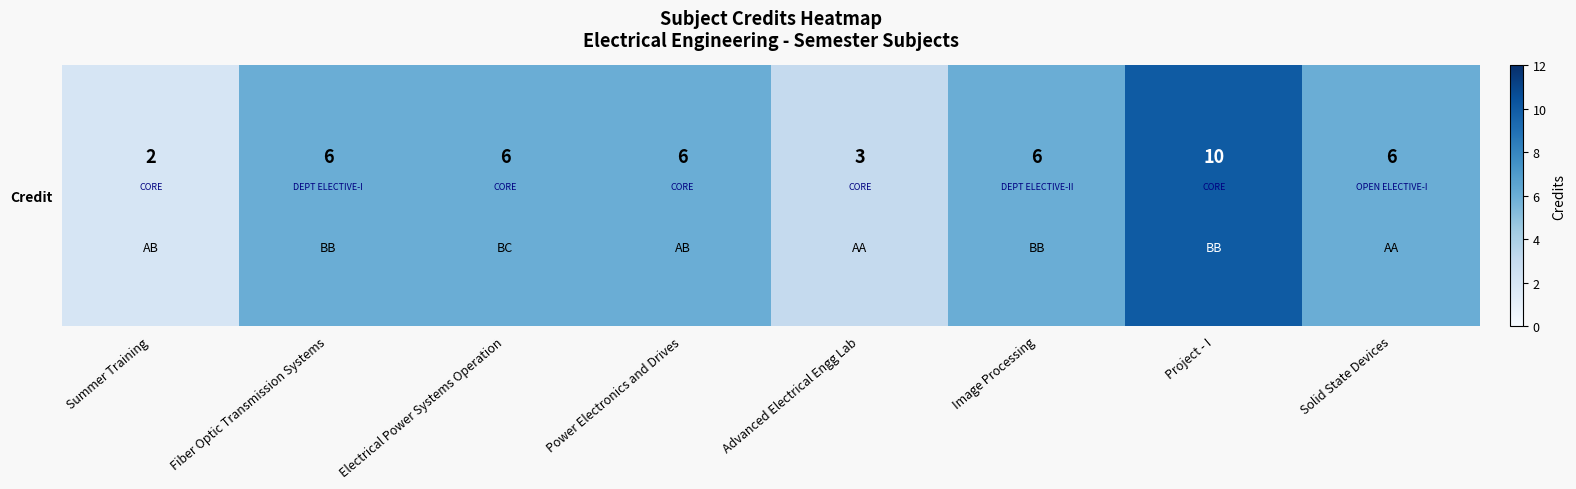

Reading right to left, list all the values displayed in this chart.

Solid State Devices=6	Project - I=10	Image Processing=6	Advanced Electrical Engg Lab=3	Power Electronics and Drives=6	Electrical Power Systems Operation=6	Fiber Optic Transmission Systems=6	Summer Training=2